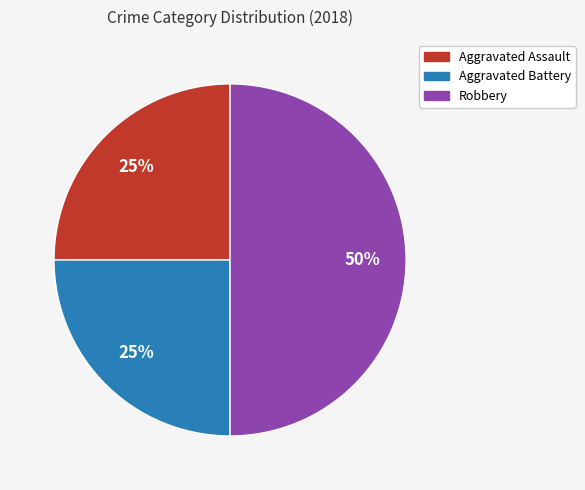

What is the largest slice in the pie chart?

Robbery